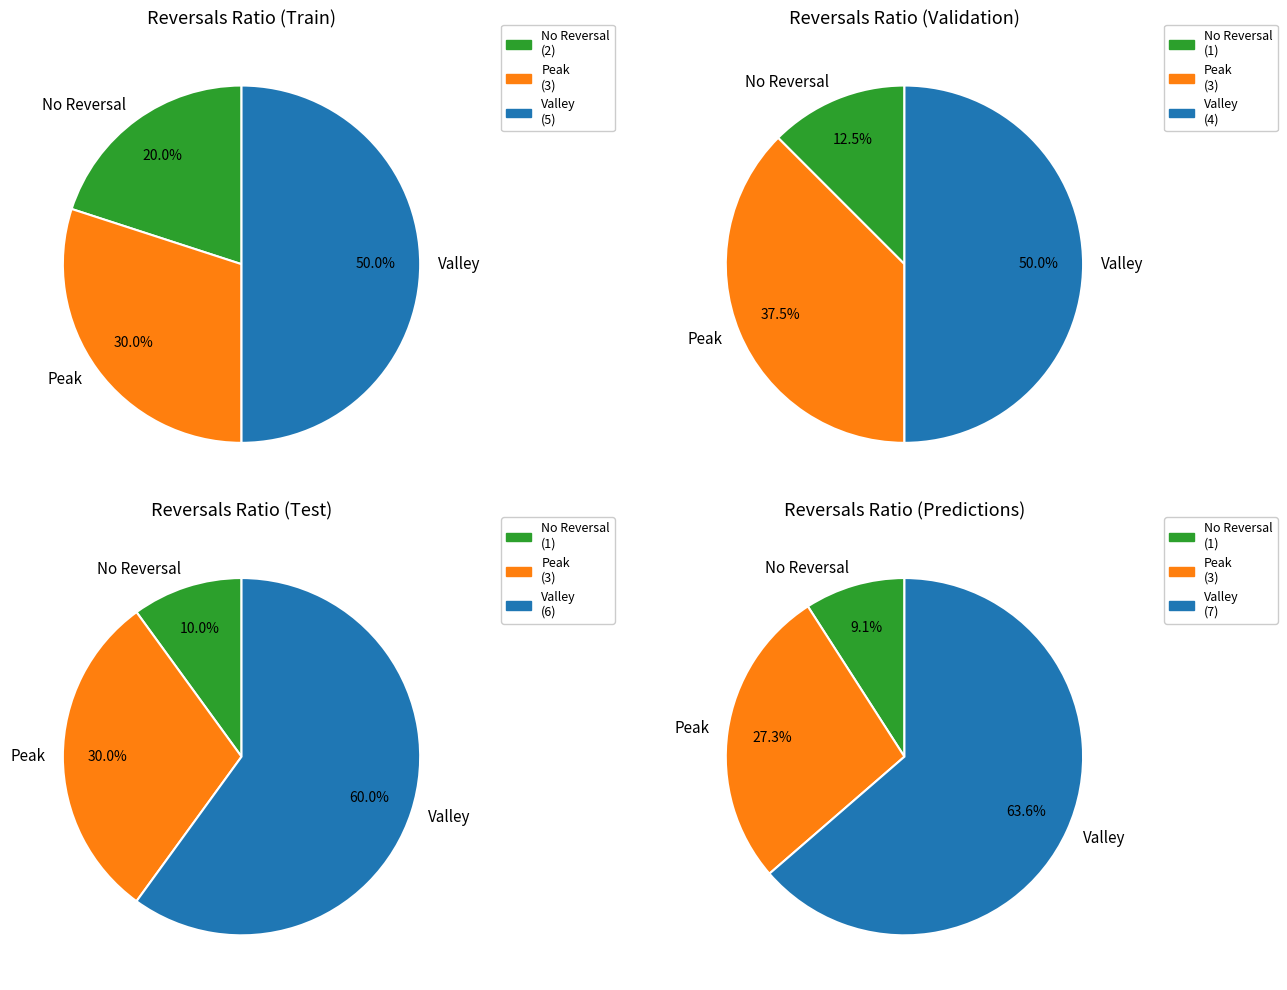

Is there a majority slice in this chart?

No